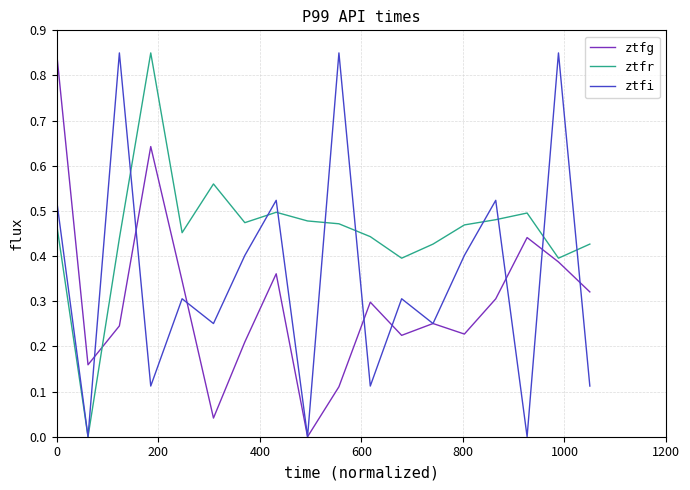

How many lines are shown in the chart?

3